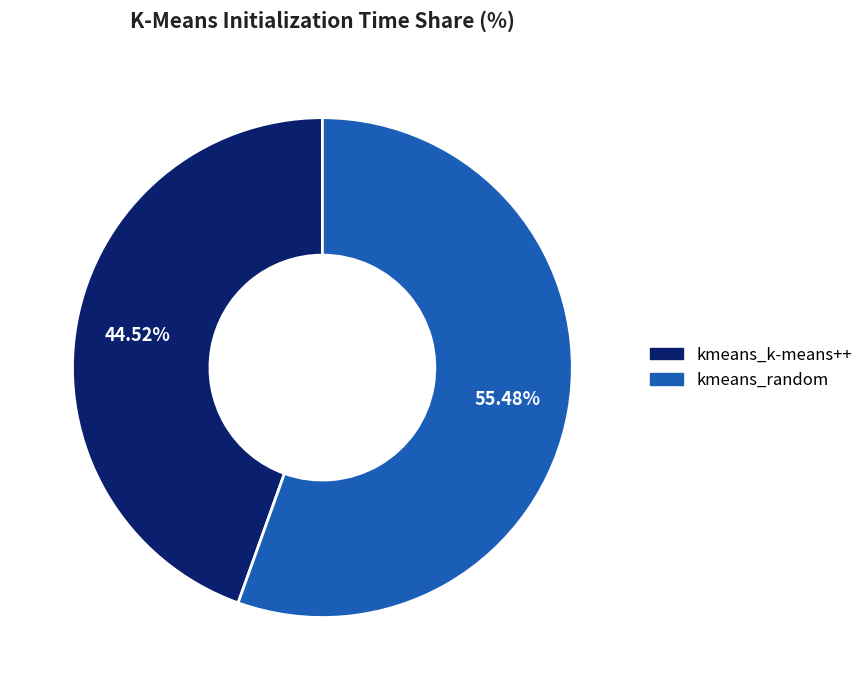

Rank the categories by value from lowest to highest.

kmeans_k-means++, kmeans_random